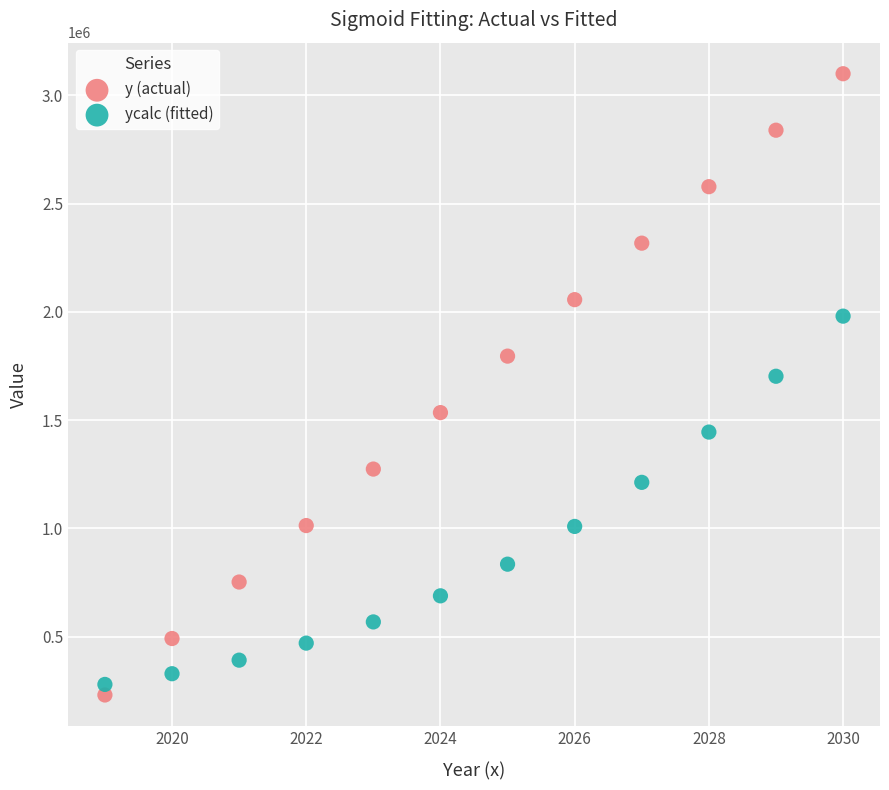

What are all the series names shown in the legend?

y (actual), ycalc (fitted)